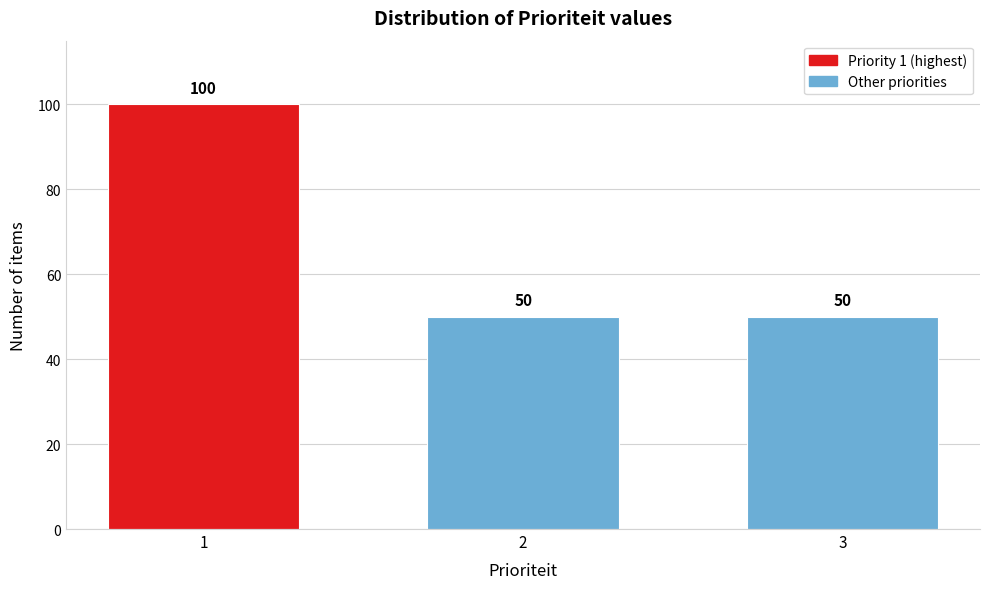

Reading left to right, extract all data points from this chart.

1=100	2=50	3=50